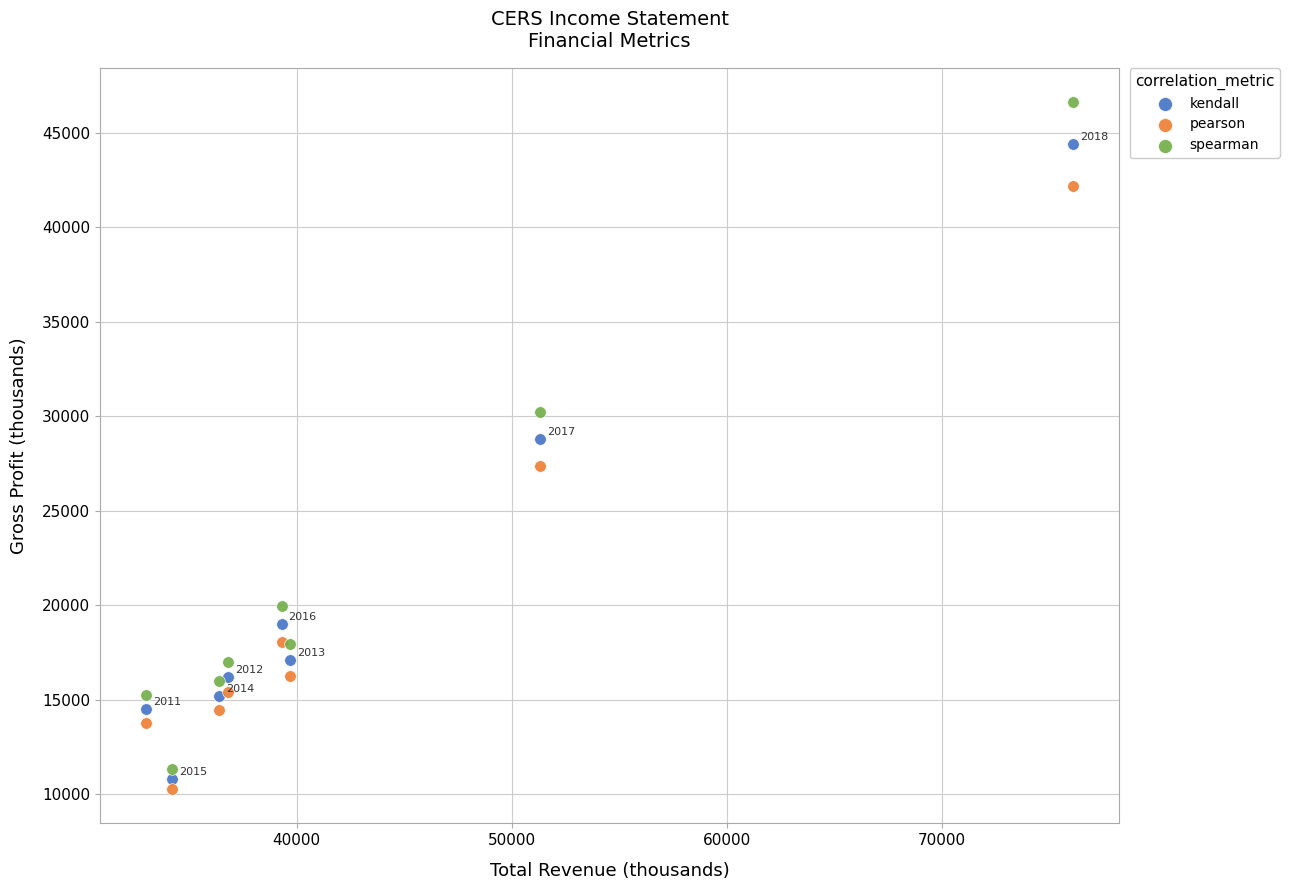

Which series contains the highest Y value?

spearman